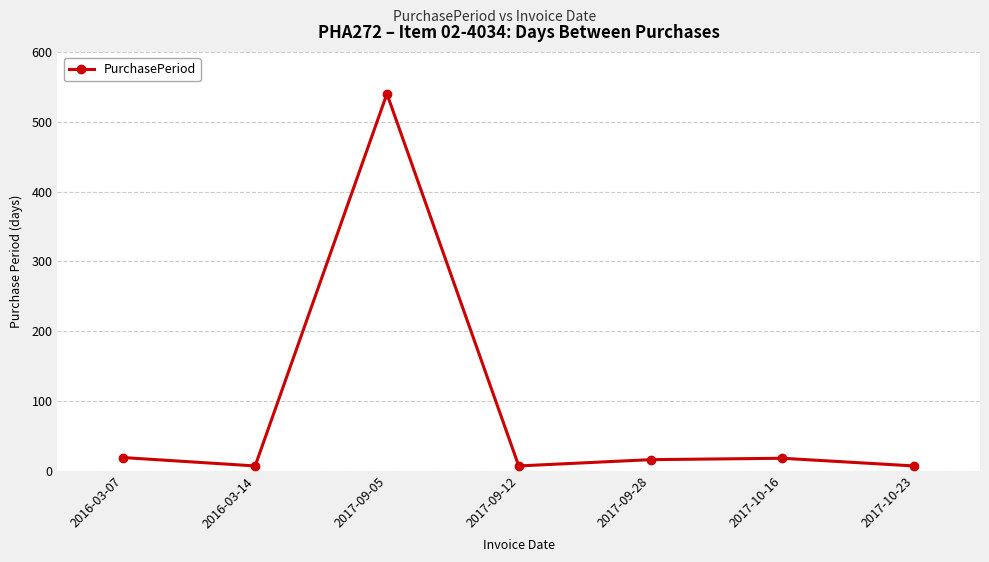

What is the label of the 6th point from the right?

2016-03-14